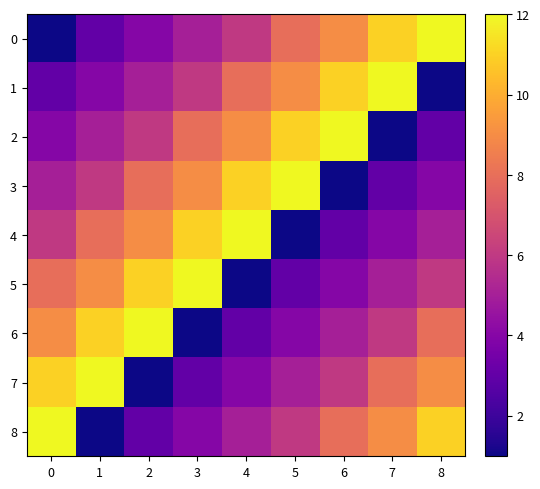

Rank the series at 3 from lowest to highest value.

6, 7, 8, 0, 1, 2, 3, 4, 5